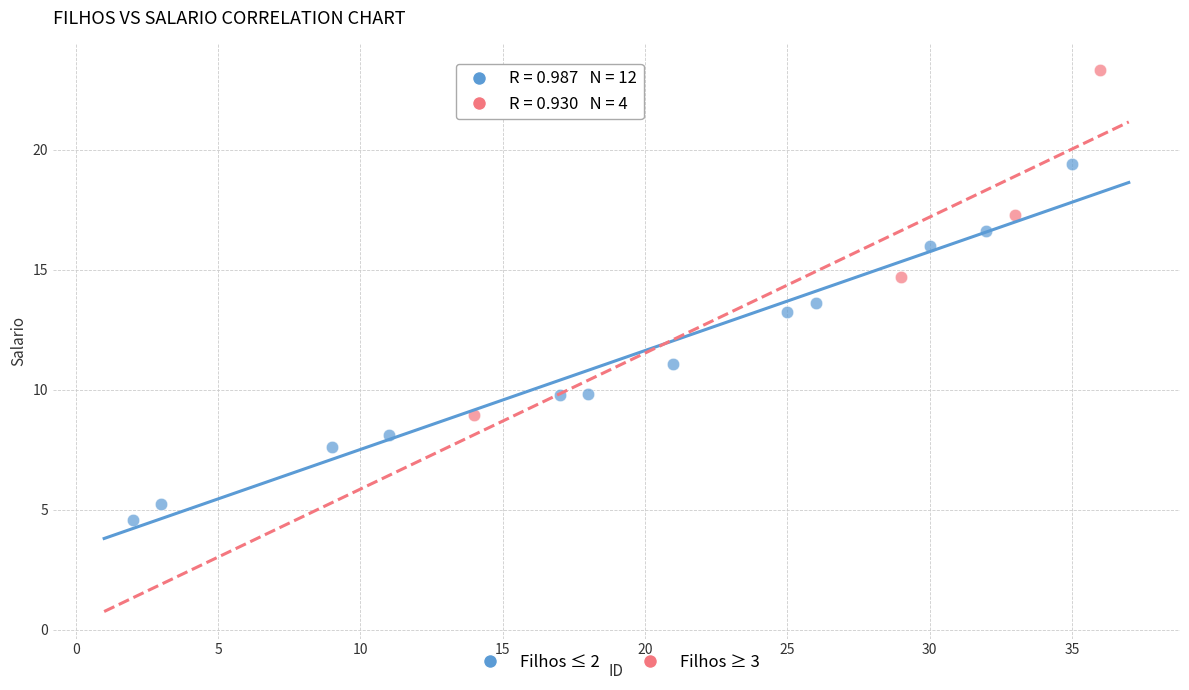

What are all the series names shown in the legend?

Filhos ≤ 2, Filhos ≥ 3